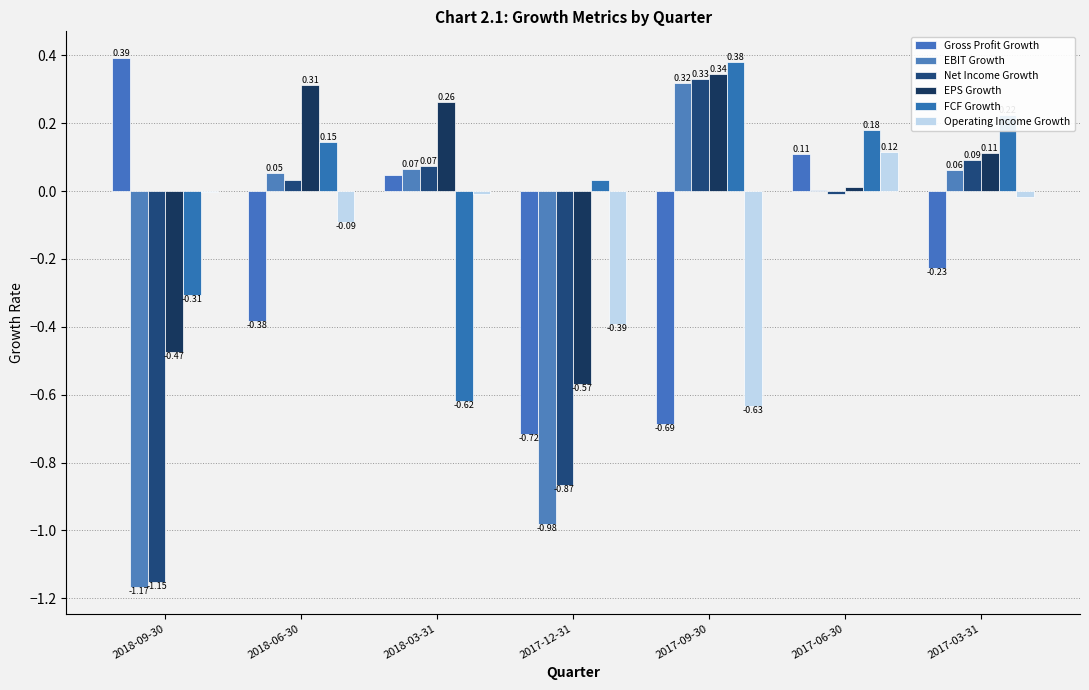

Which category has the highest value in the FCF Growth series?

2017-09-30